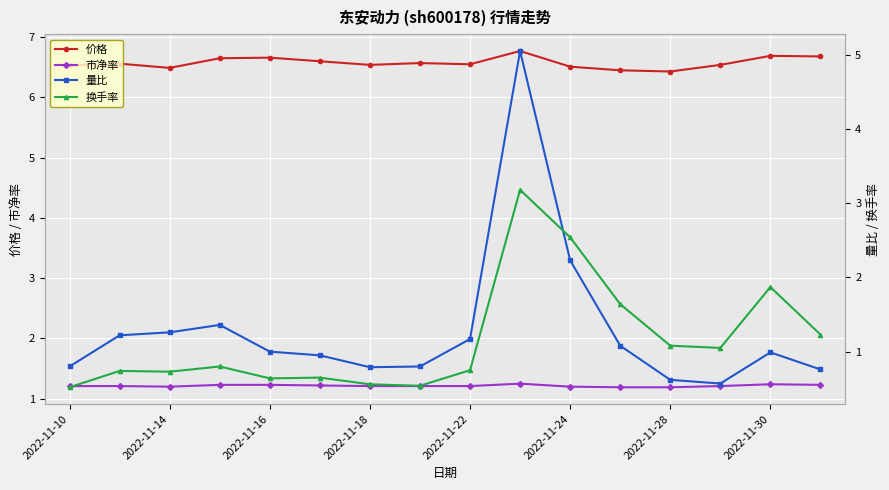

In 量比, how many points are higher than both neighbors (excluding endpoints)?

3